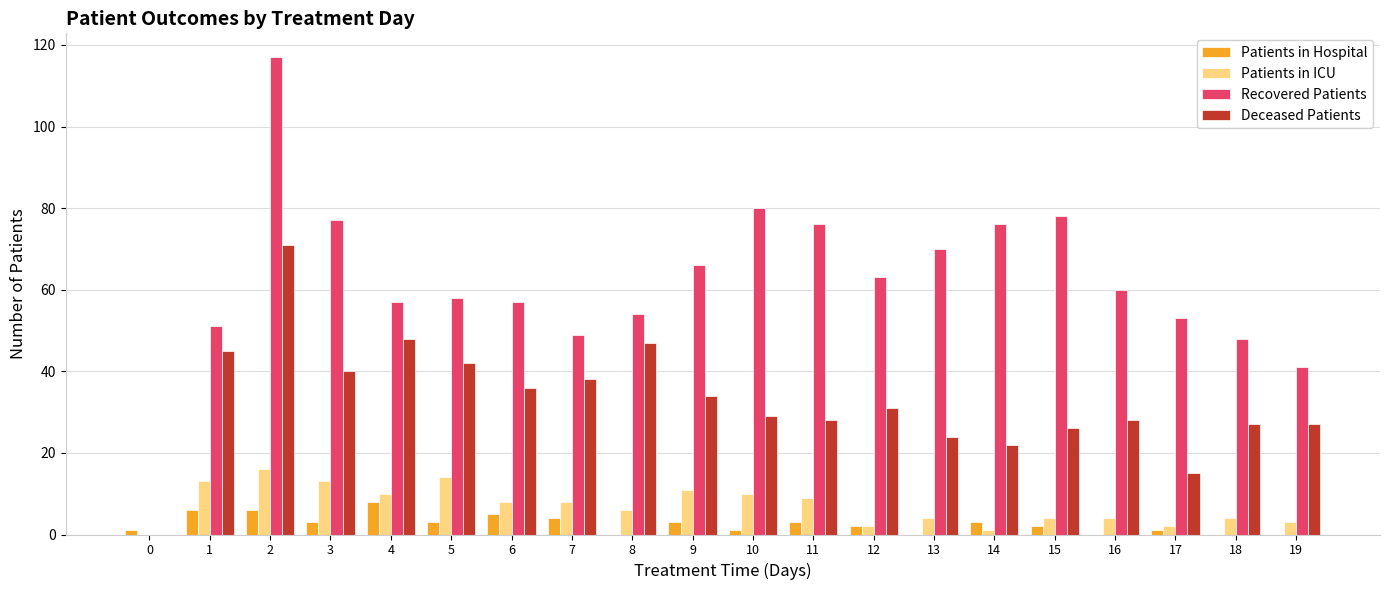

Is it true that Patients in Hospital equals 2 at 15?

True